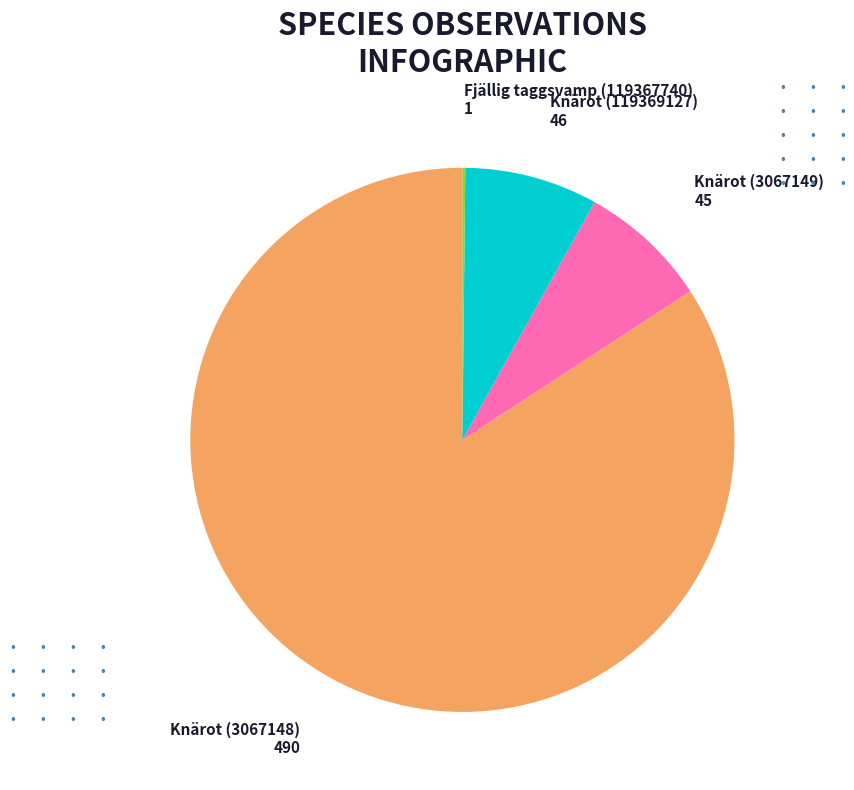

Which slice is the largest?

Knärot (3067148)